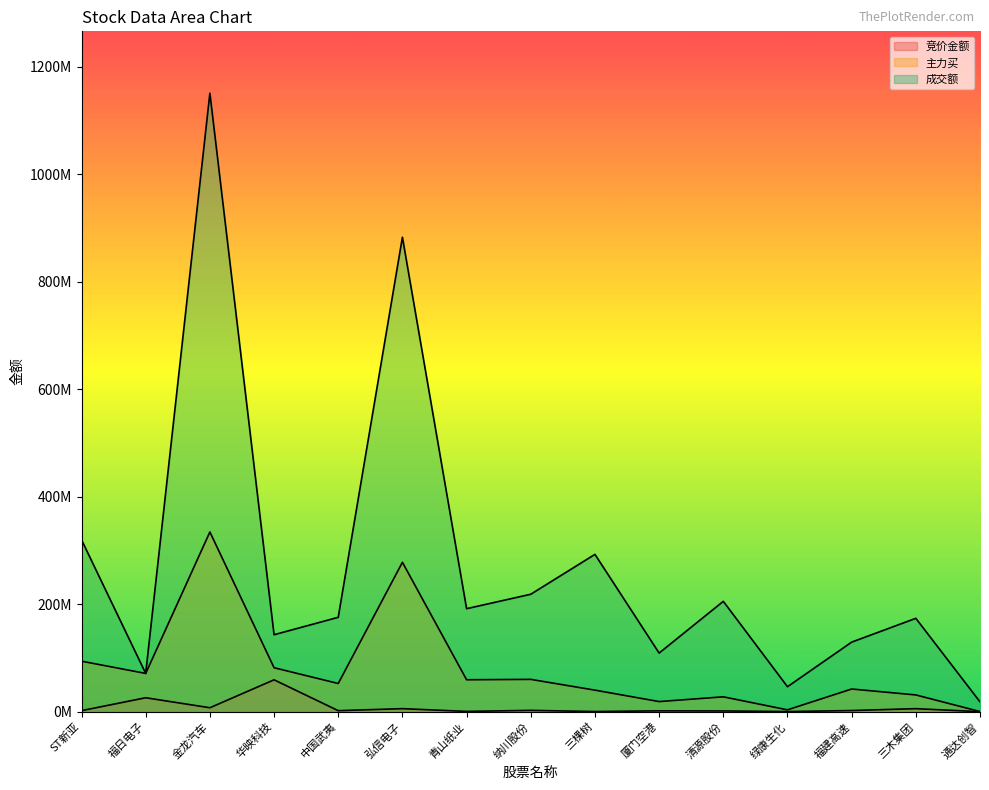

What is the label of the 2nd point from the left?

福日电子